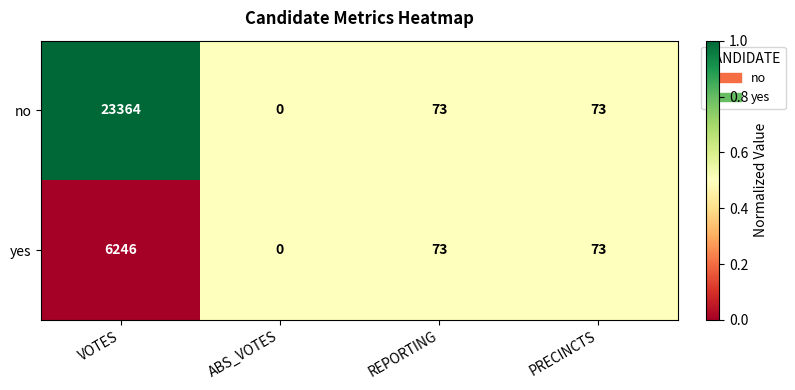

Which series has the widest spread of values?

no